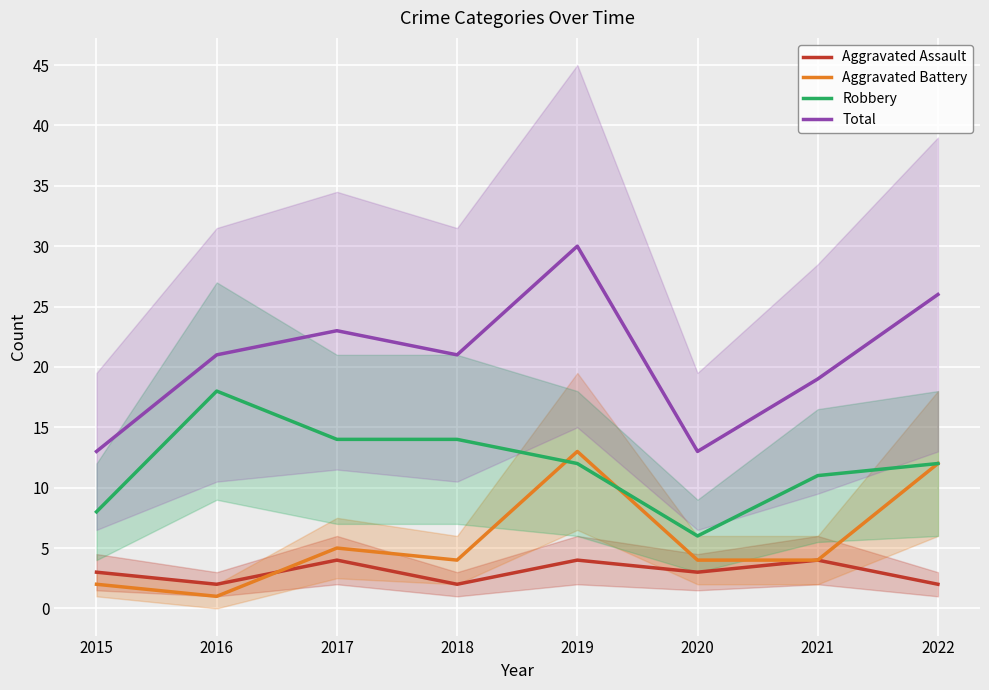

The value of Aggravated Assault at 2016 is 3. True or false?

False